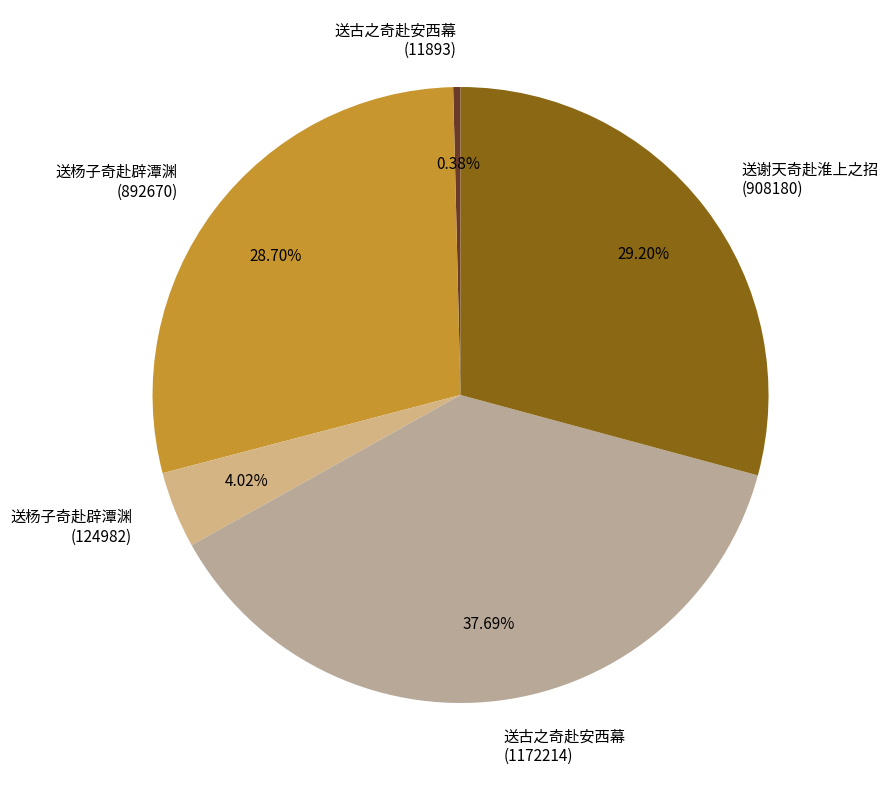

Does any single category account for the majority?

No